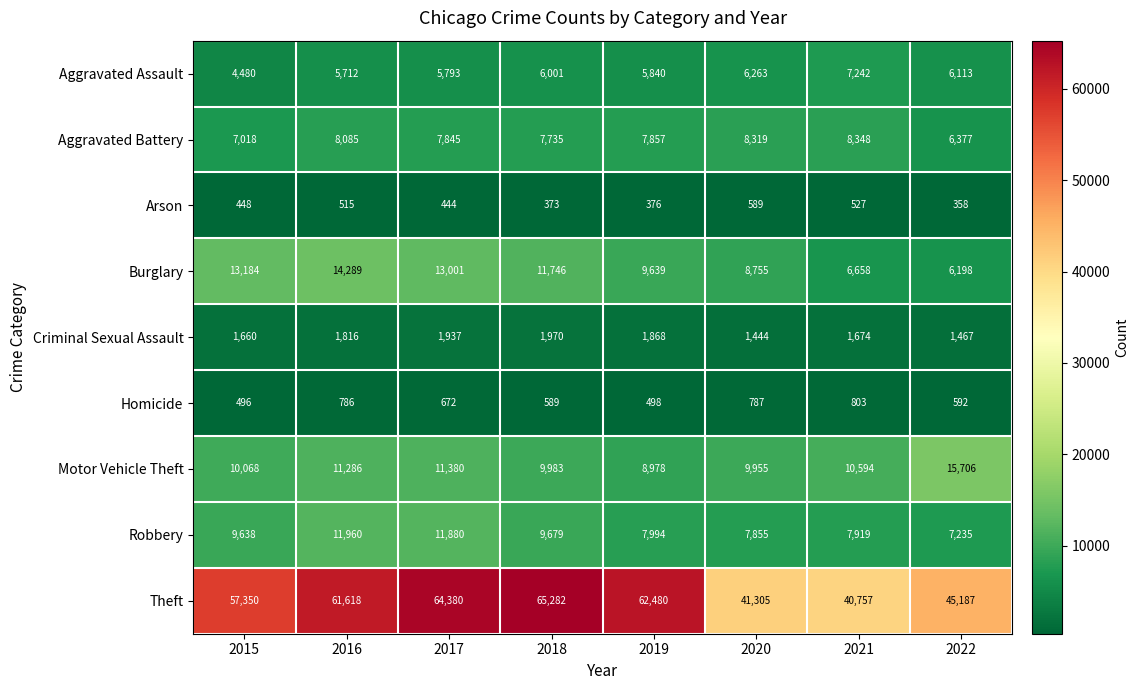

At which label is Aggravated Battery closest to 7362?

2015